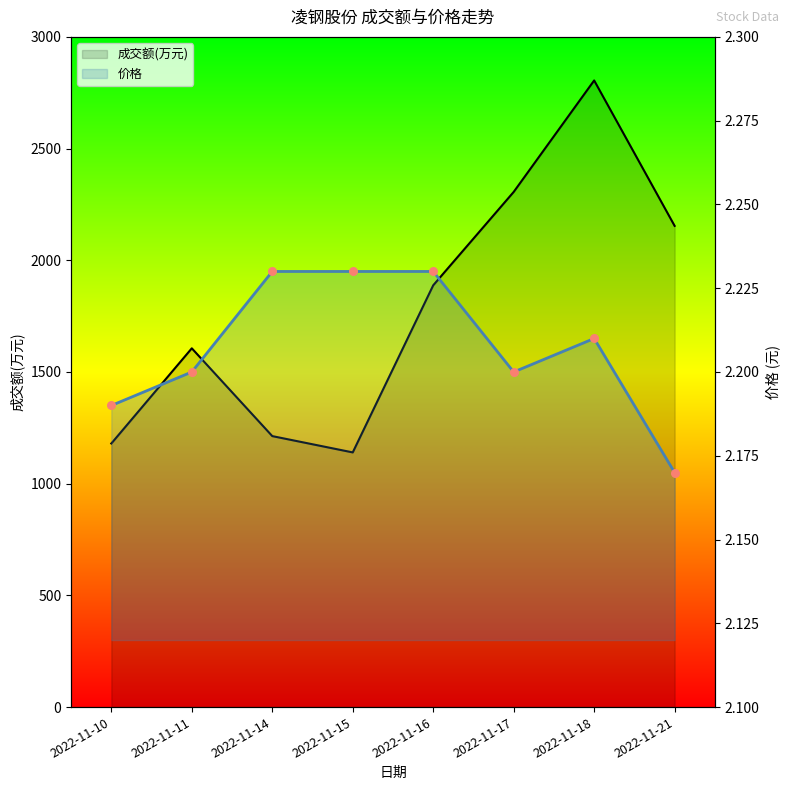

What are all the series names shown in the legend?

成交额(万元), 价格